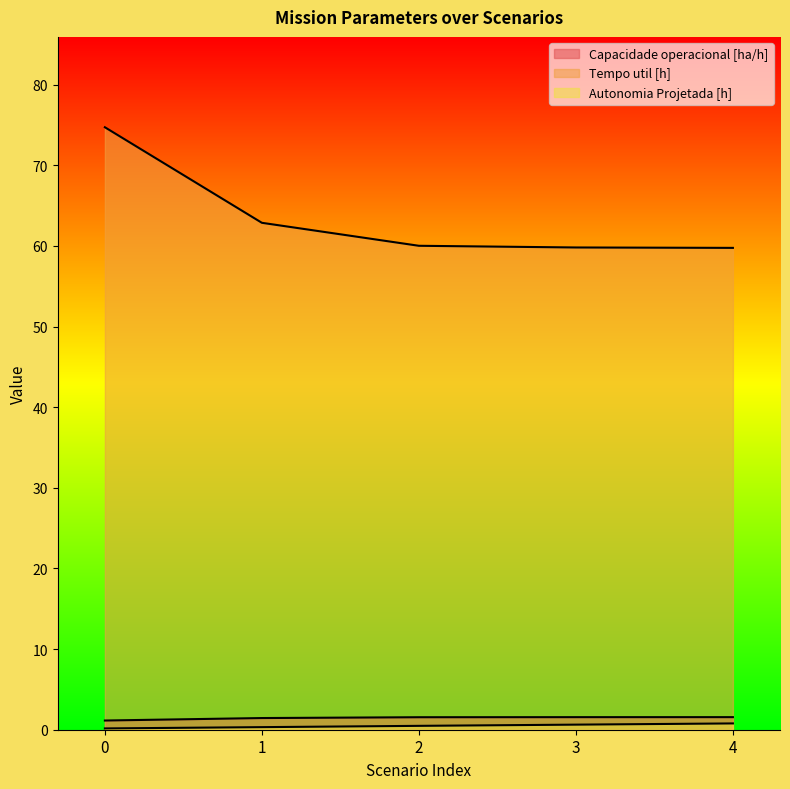

True or false: Tempo util [h] and Autonomia Projetada [h] intersect in this chart.

False